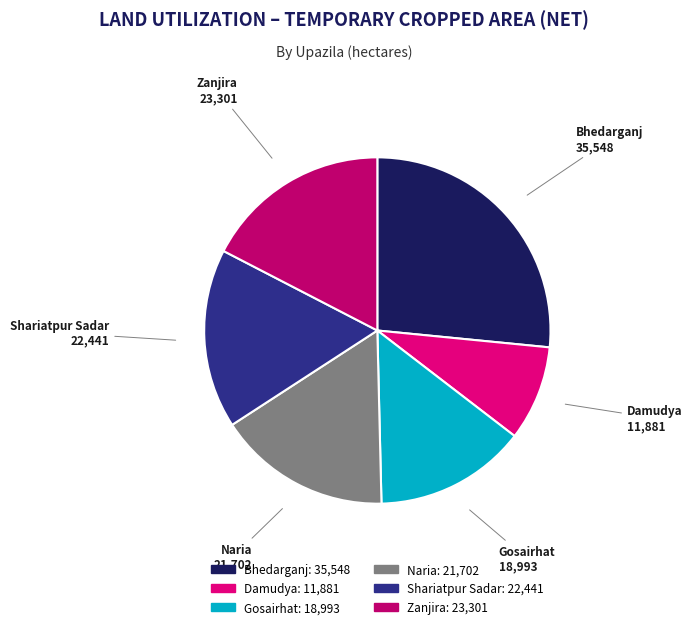

Is it true that Bhedarganj is 32% of the pie?

False